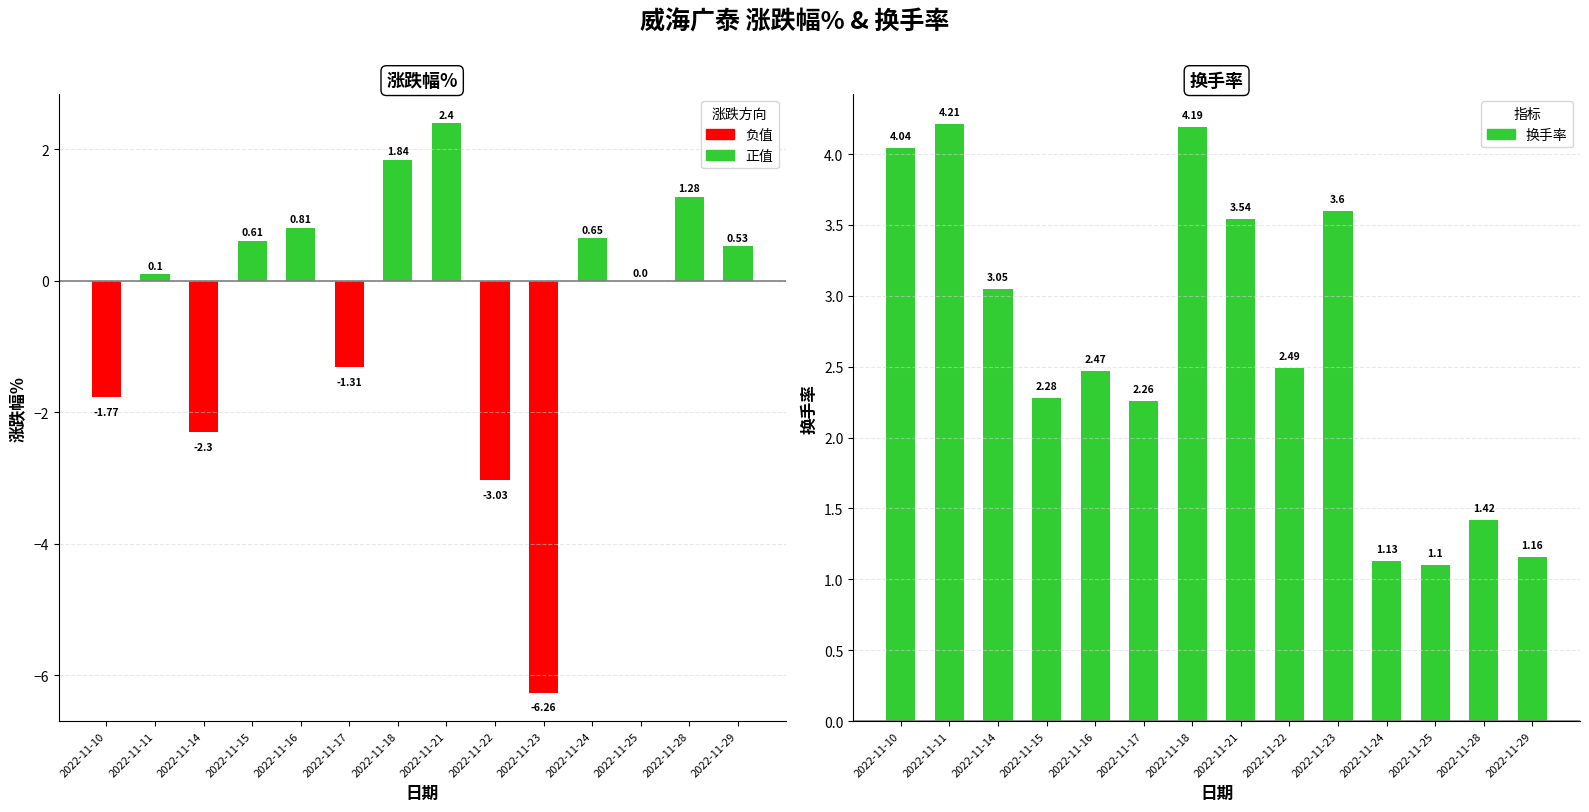

Which category has the highest value across all series?

2022-11-11